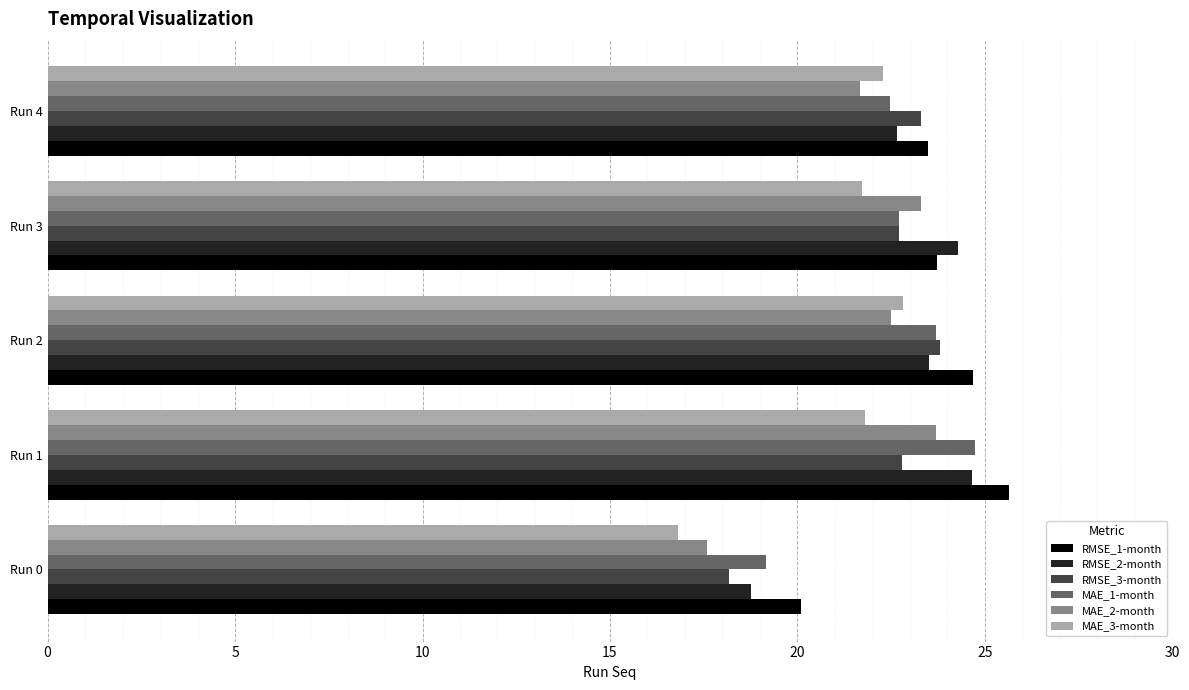

What is the smallest value displayed?

16.8